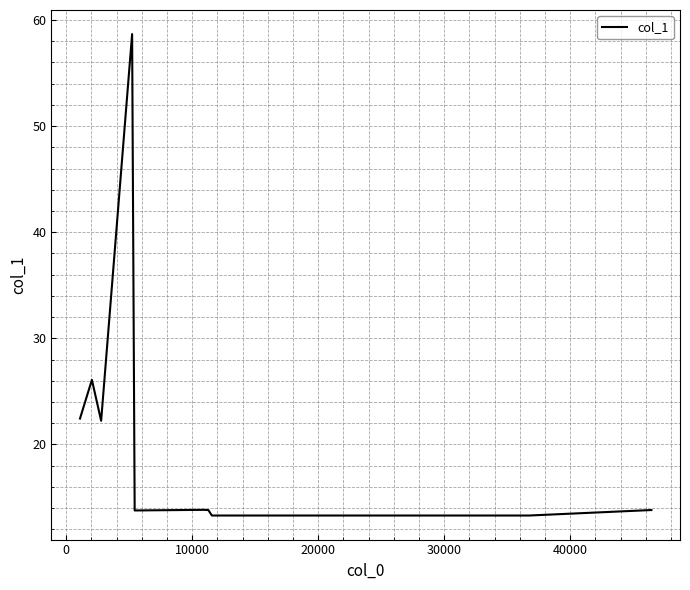

What is the maximum value shown in the chart?

58.7